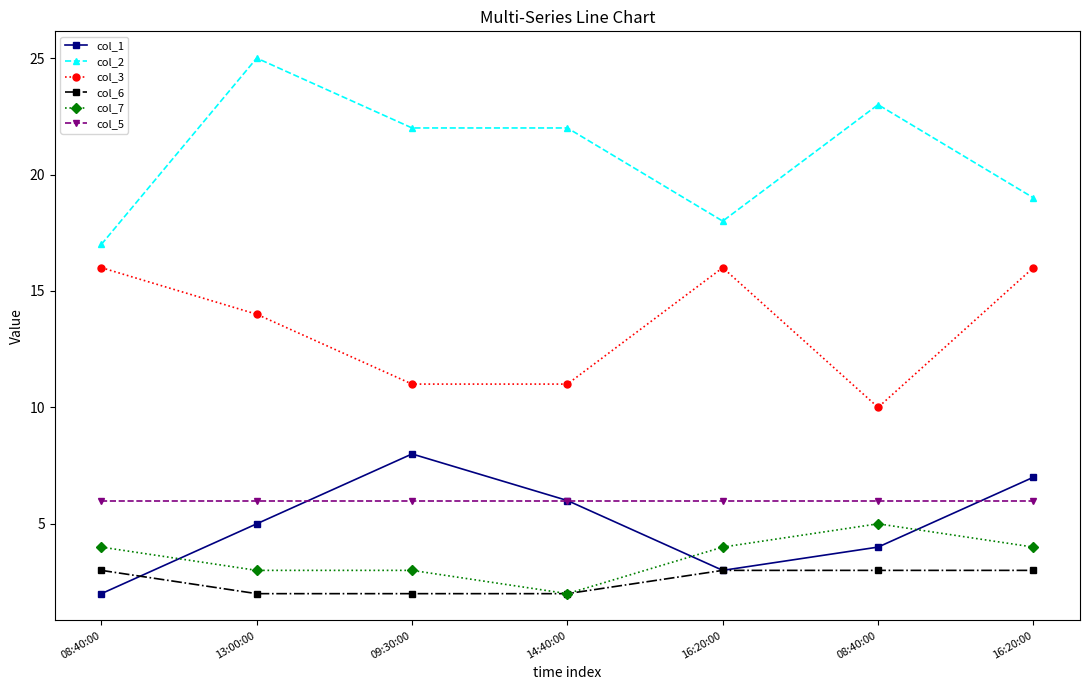

Does the chart have visible grid lines?

No